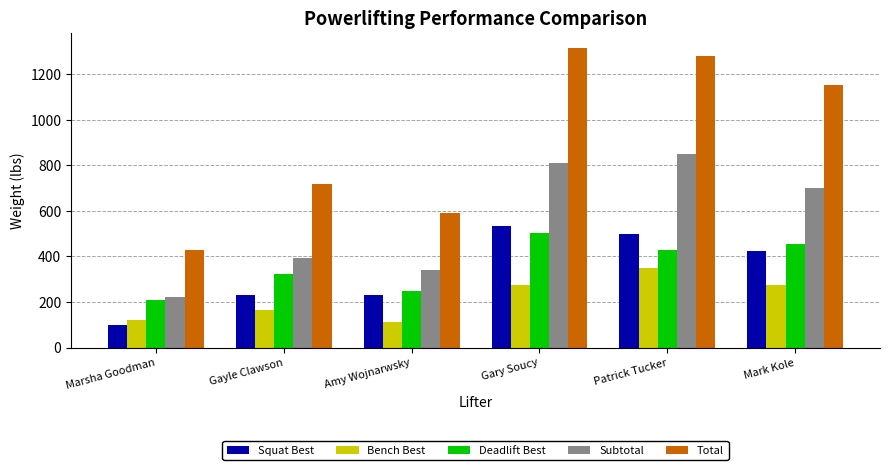

What is the value of the Squat Best bar at the 1st from the left?

100